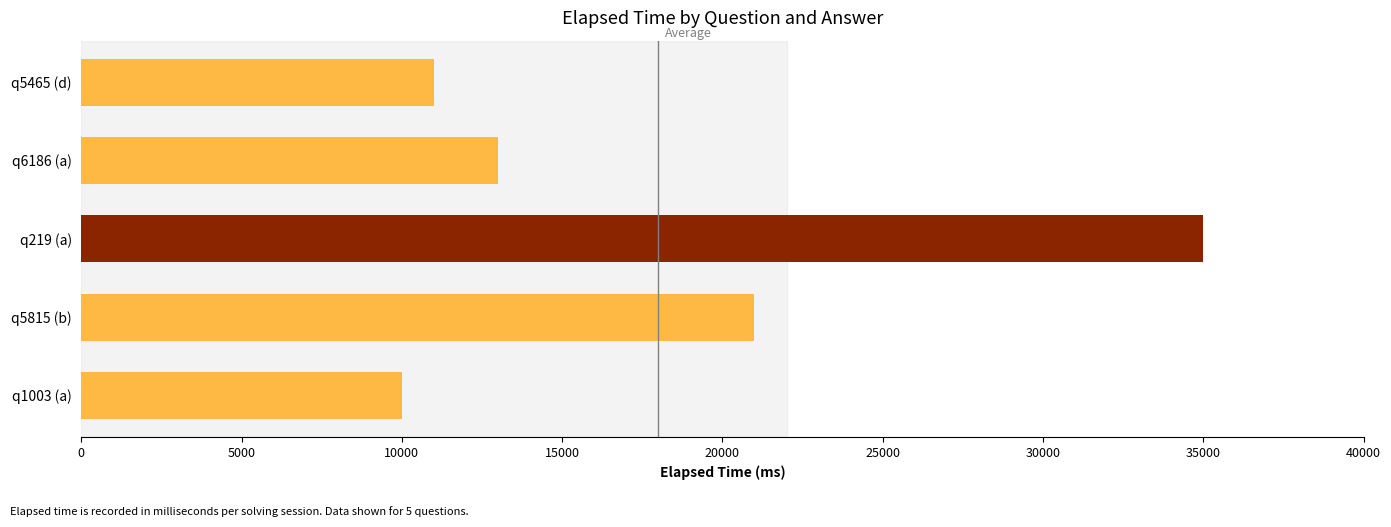

What is the value of the 3rd bar from the top?

35000